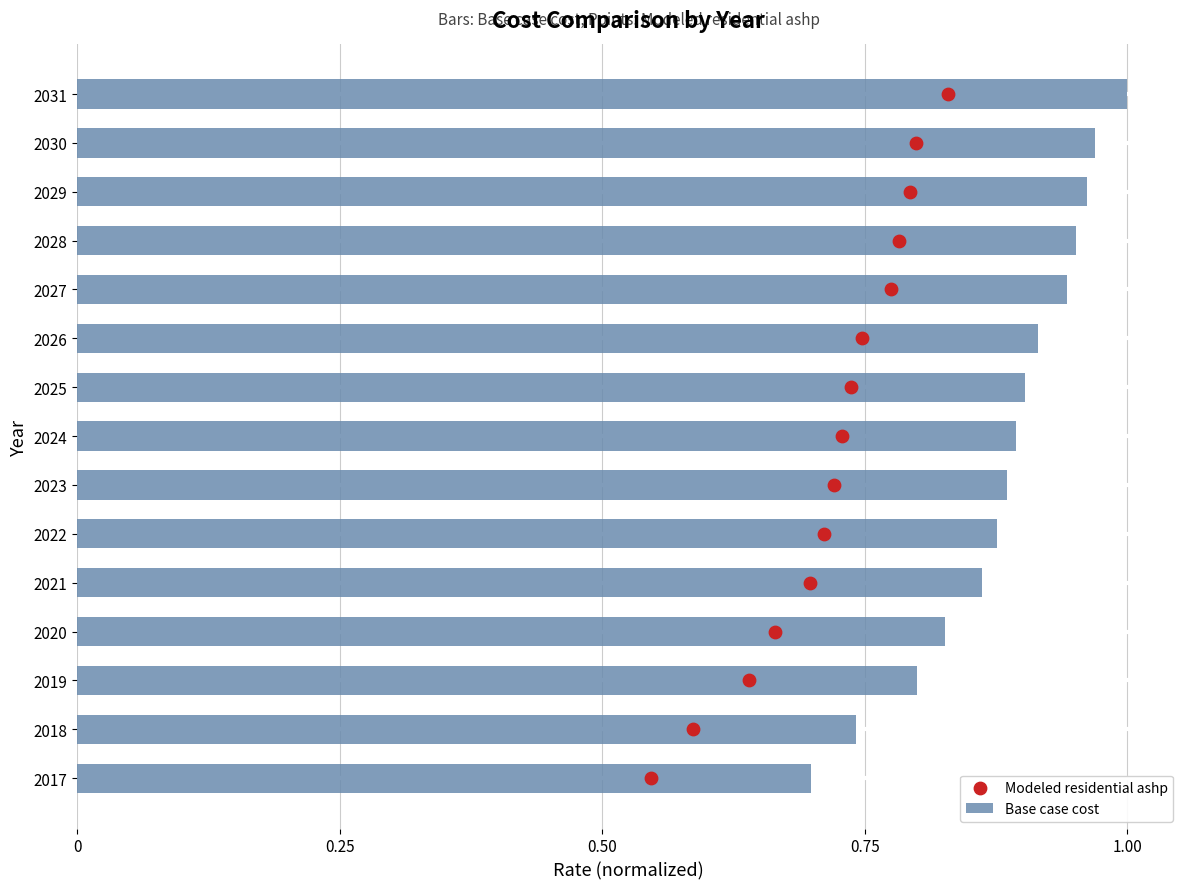

Which series contains the lowest Y value?

Modeled residential ashp